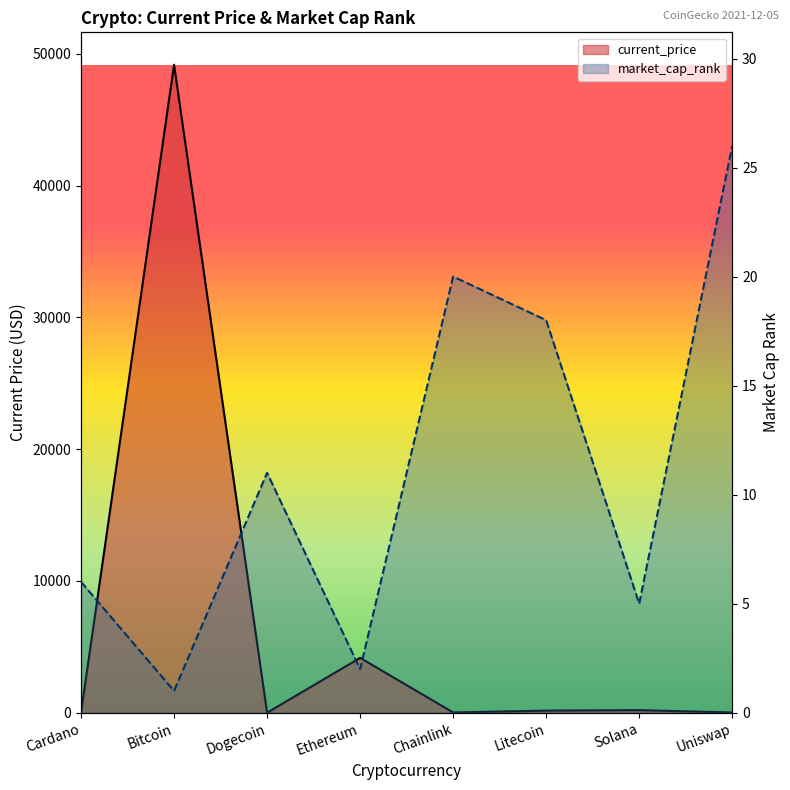

True or false: current_price has more than 0 points higher than both neighbors.

True